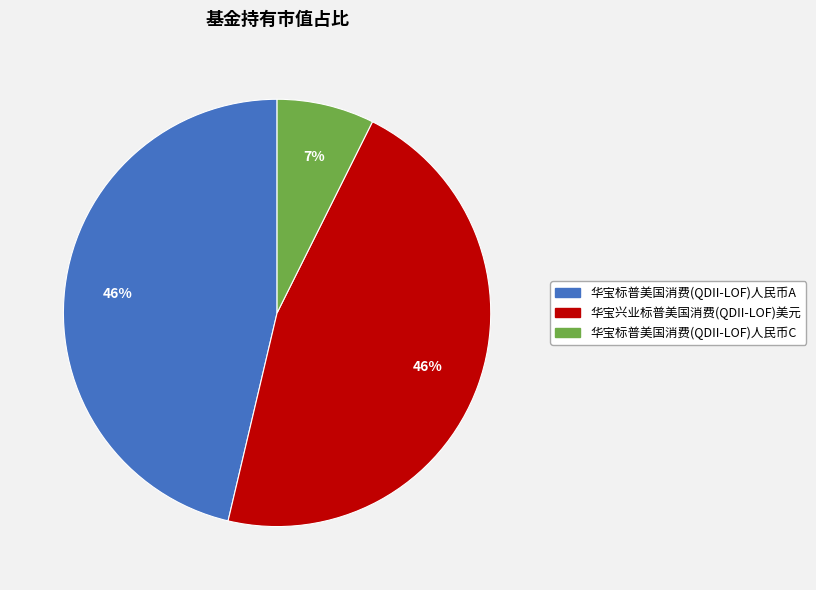

Between 华宝标普美国消费(QDII-LOF)人民币A and 华宝标普美国消费(QDII-LOF)人民币C, which is larger?

华宝标普美国消费(QDII-LOF)人民币A